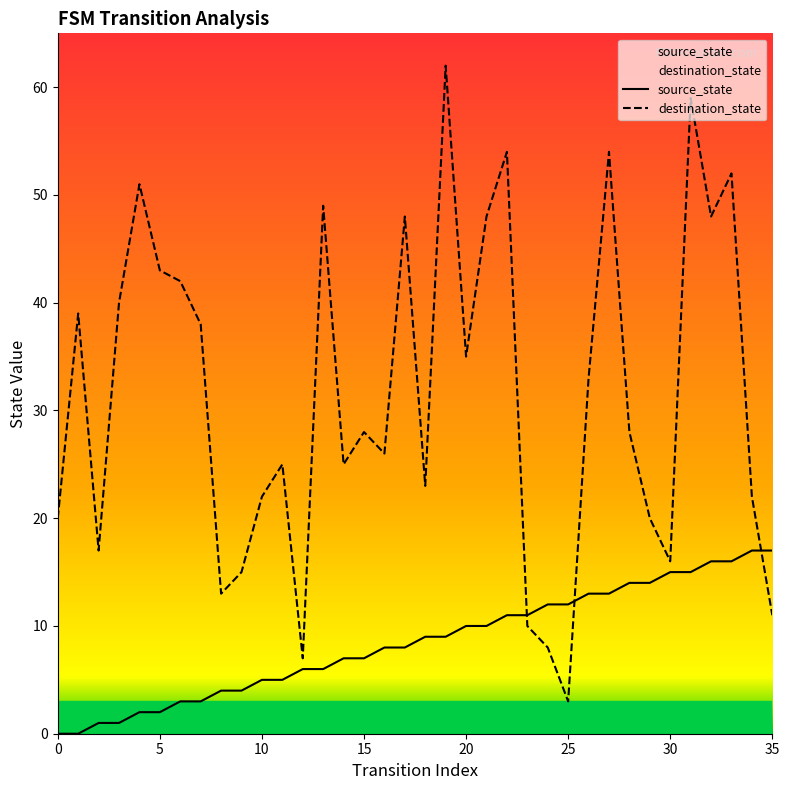

Count the number of categories in the chart.

36